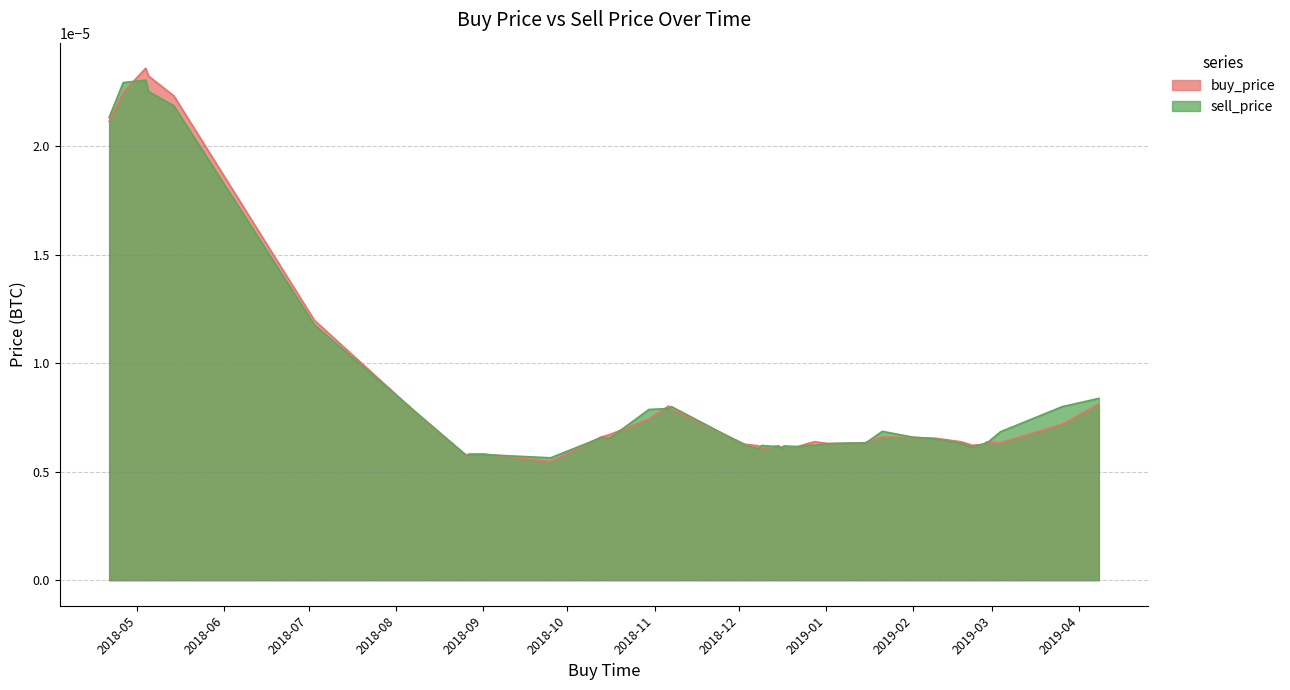

After their last crossing, which series has the higher values: buy_price or sell_price?

sell_price